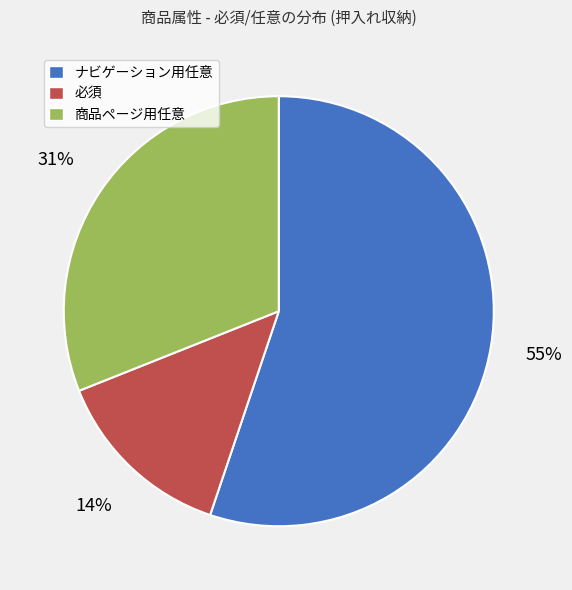

Which slice represents more than half of the pie?

ナビゲーション用任意